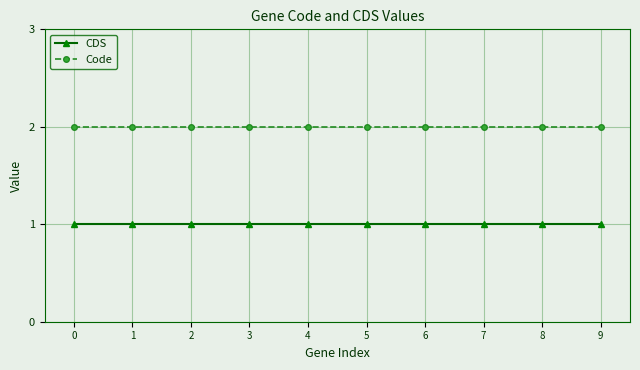

True or false: Code and CDS cross at least once.

False